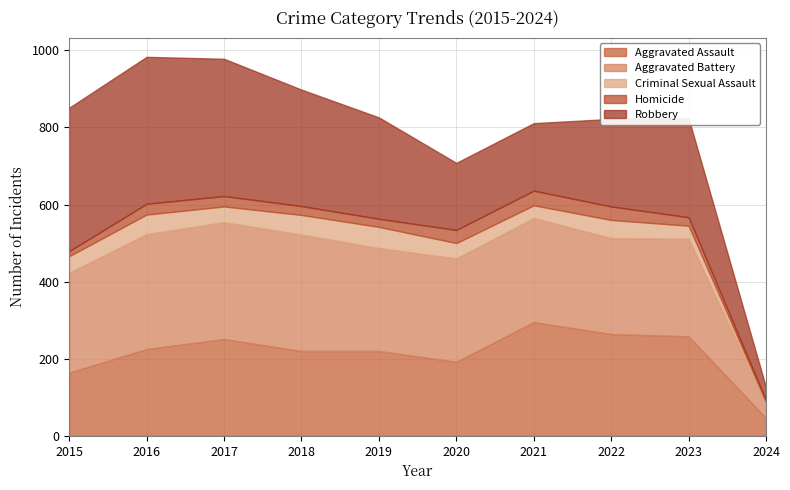

Which series has the widest spread of values?

Robbery